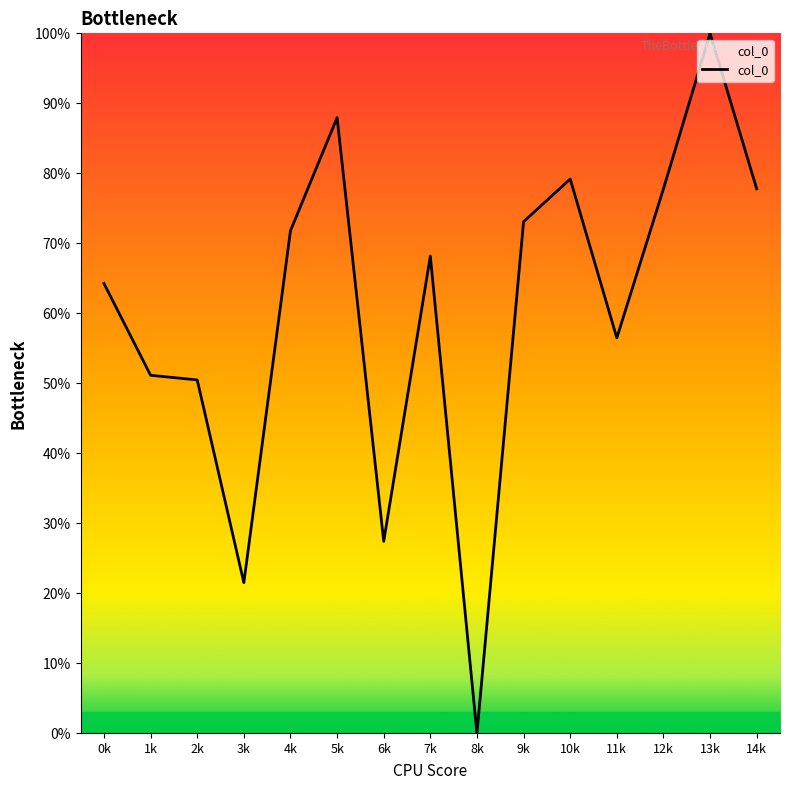

True or false: the data shows 49.1 at 12k.

False